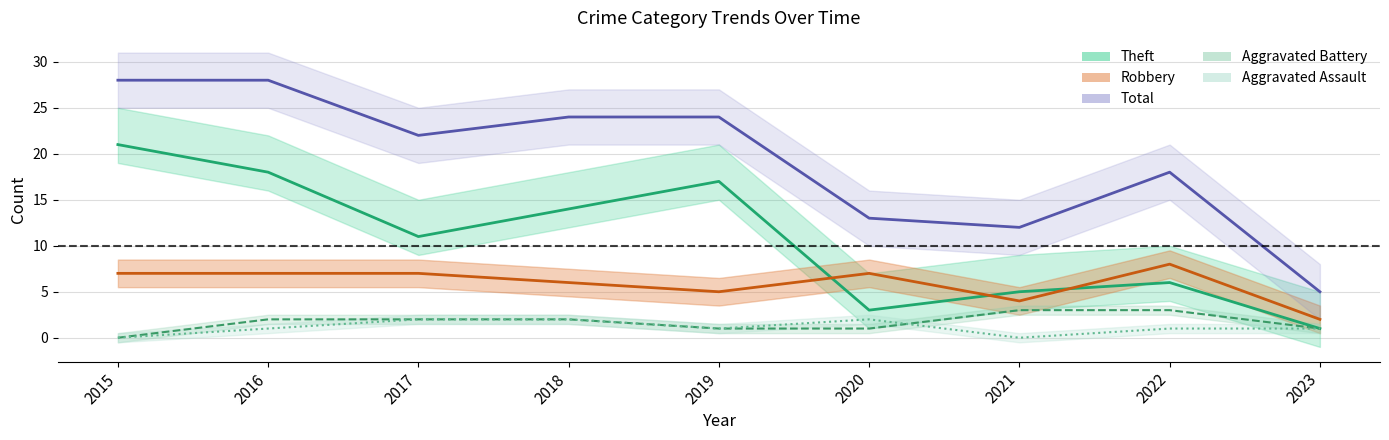

True or false: Aggravated Assault and Robbery intersect in this chart.

False